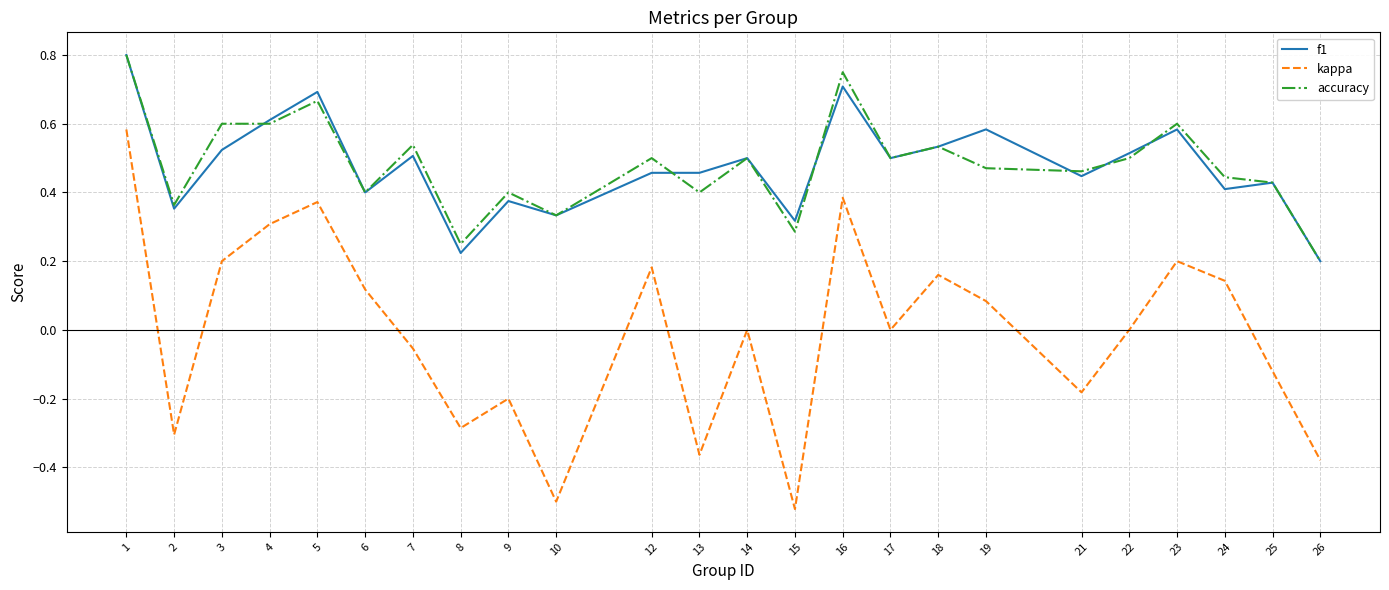

True or false: kappa and f1 intersect in this chart.

False